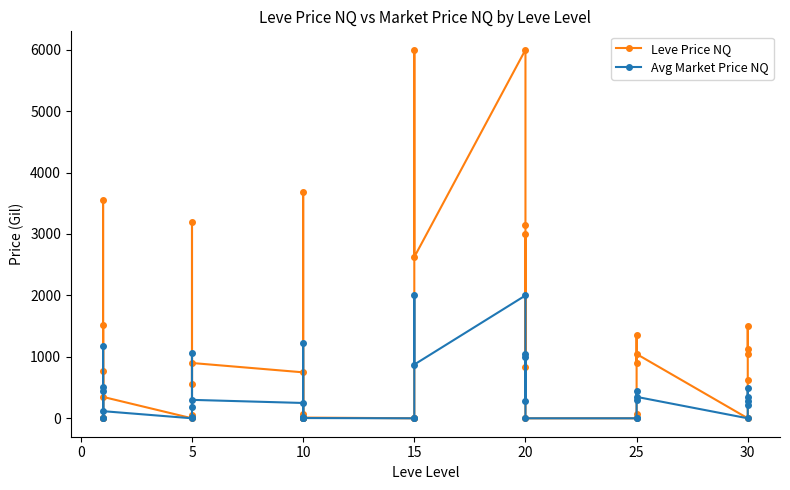

How many positive values does the Avg Market Price NQ series have?

27